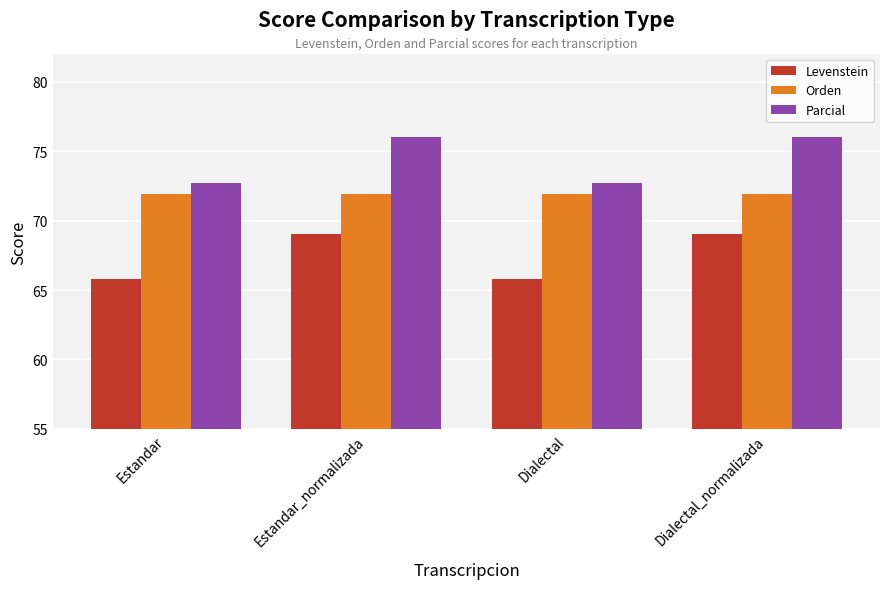

How many data points does each series have?

4